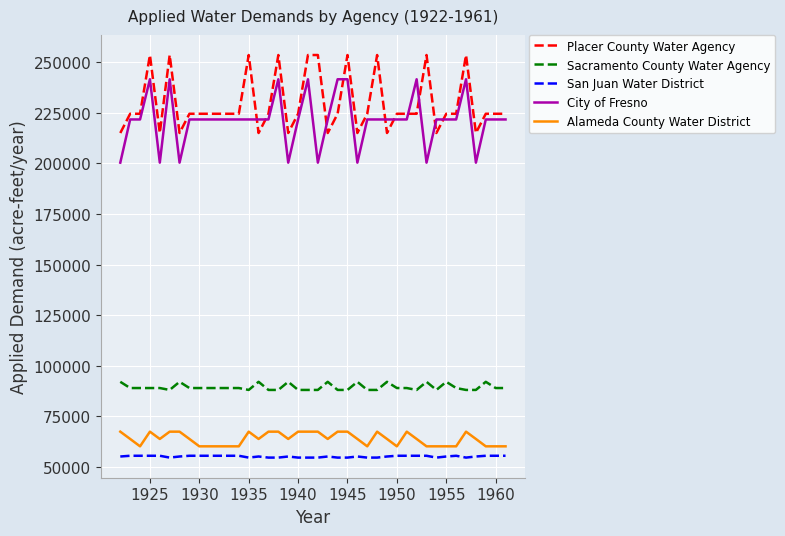

Count the number of categories in the chart.

40